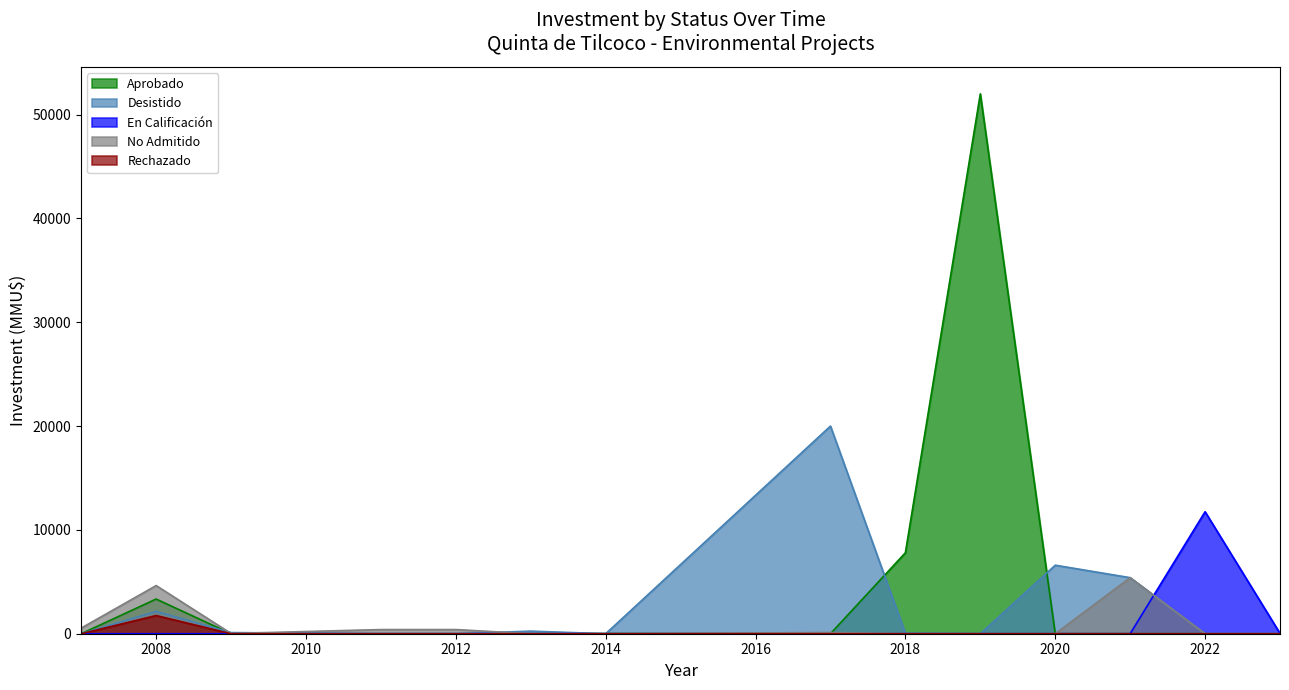

Which series has the widest spread of values?

Aprobado